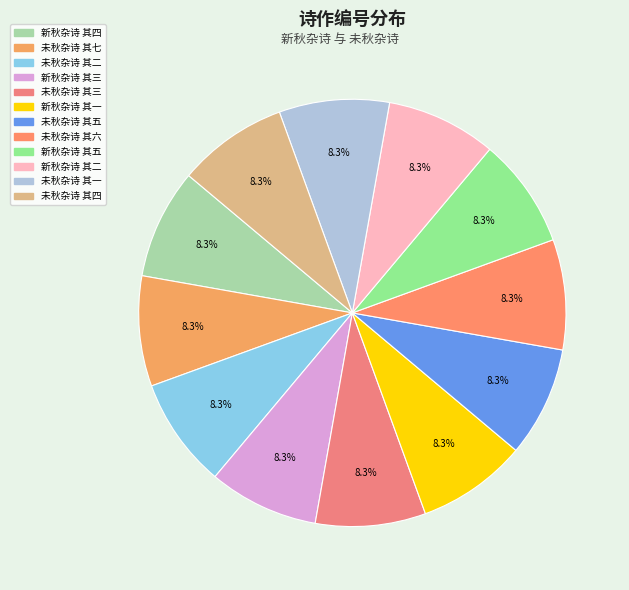

Is 新秋杂诗 其五 the majority of the pie?

No